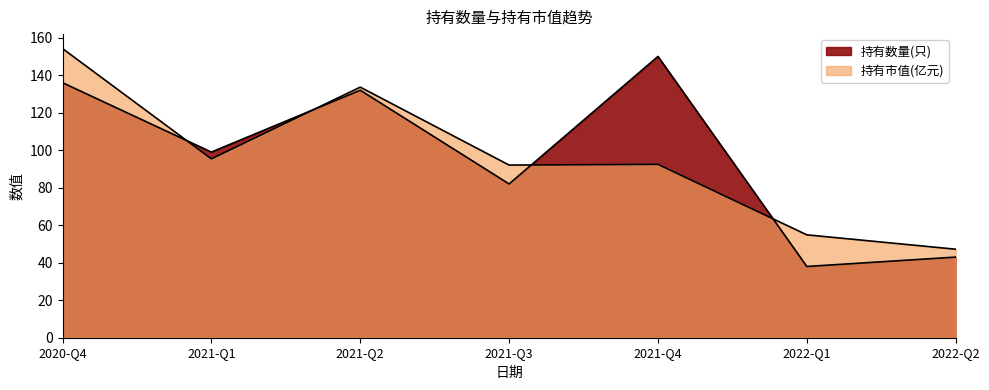

At which label is 持有市值(亿元) closest to 100?

2021-Q1